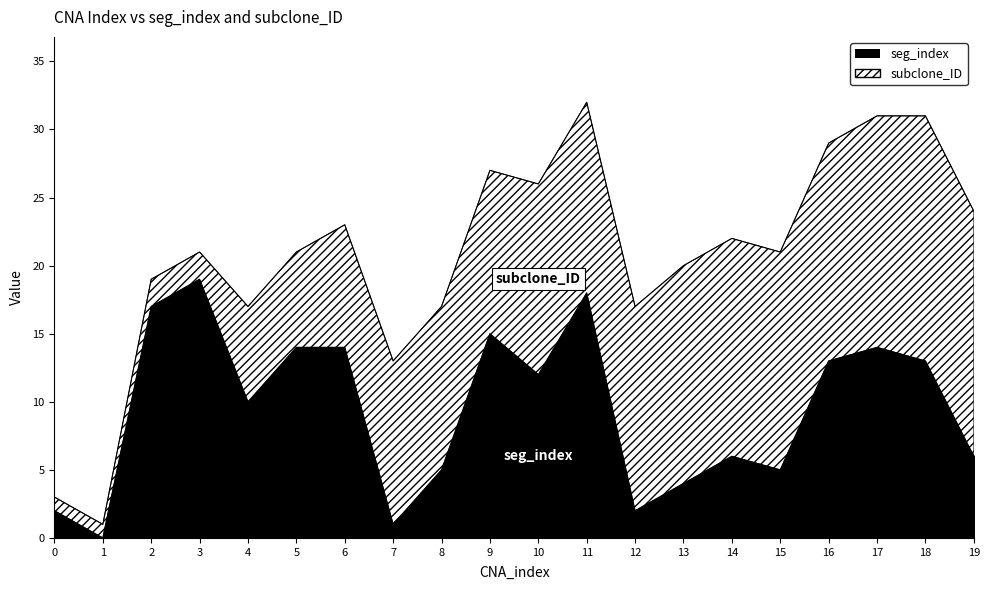

Reading left to right, extract all data points from this chart.

2	0	17	19	10	14	14	1	5	15	12	18	2	4	6	5	13	14	13	6